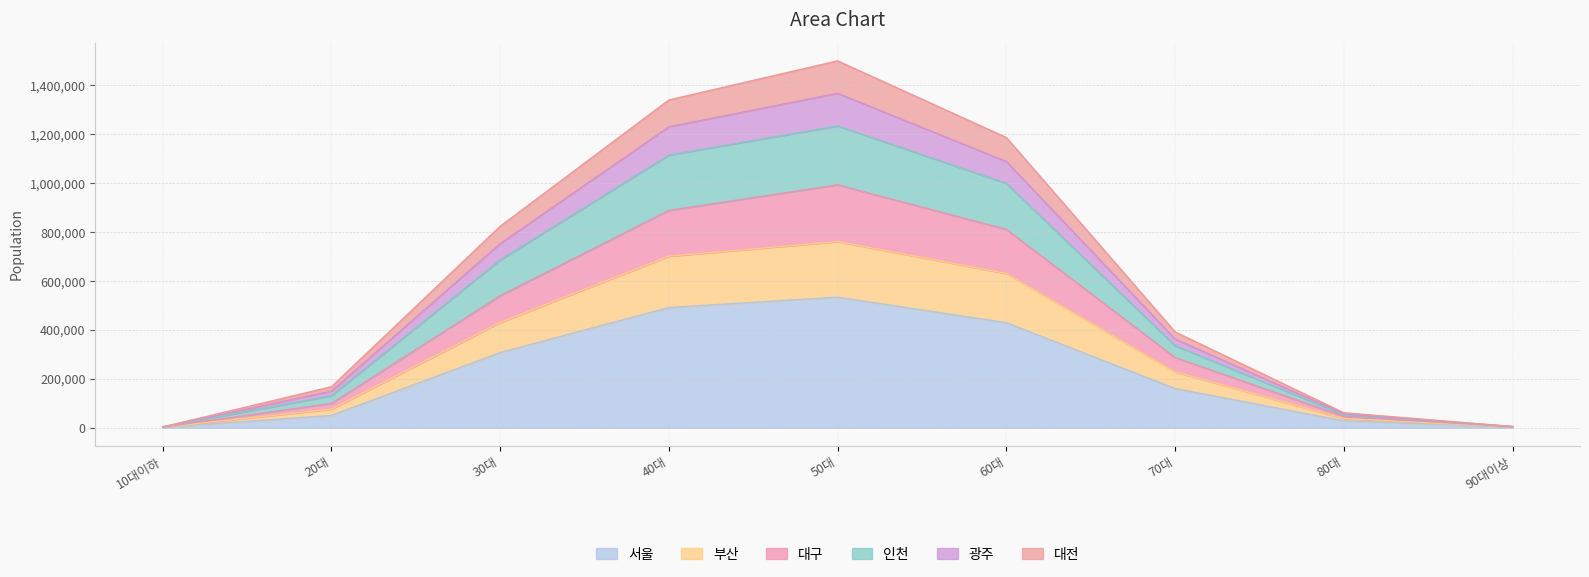

True or false: 대구 and 서울 cross at least once.

False